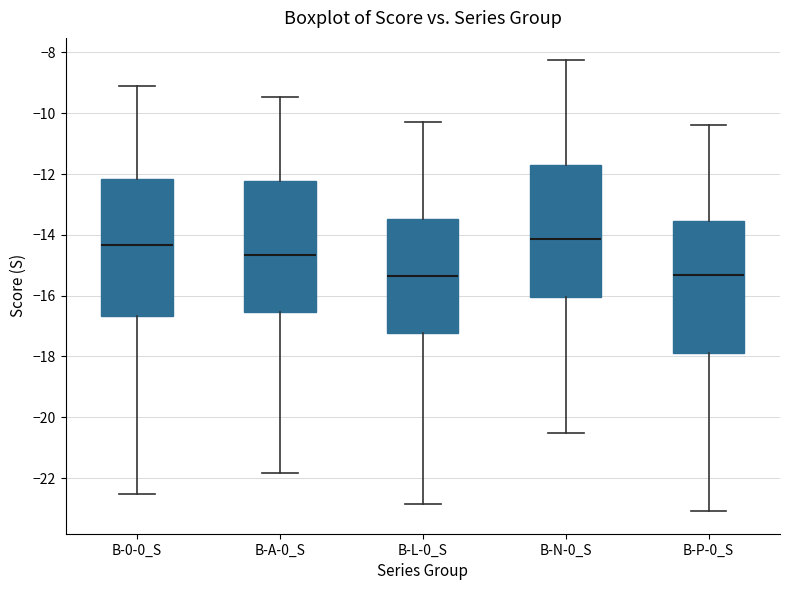

Reading left to right, transcribe this box plot: for each box, give where its median line is, the range the box spans, and where its two whiskers end, as read against the y-axis. The values are not printed on the chart, so give them approximately, as read against the axis.

B-0-0_S: median -14.4, box -16.6 to -12.2, whiskers -22.6 to -9.2
B-A-0_S: median -14.6, box -16.6 to -12.2, whiskers -21.8 to -9.4
B-L-0_S: median -15.4, box -17.2 to -13.4, whiskers -22.8 to -10.2
B-N-0_S: median -14.2, box -16.0 to -11.8, whiskers -20.6 to -8.2
B-P-0_S: median -15.4, box -17.8 to -13.6, whiskers -23.0 to -10.4